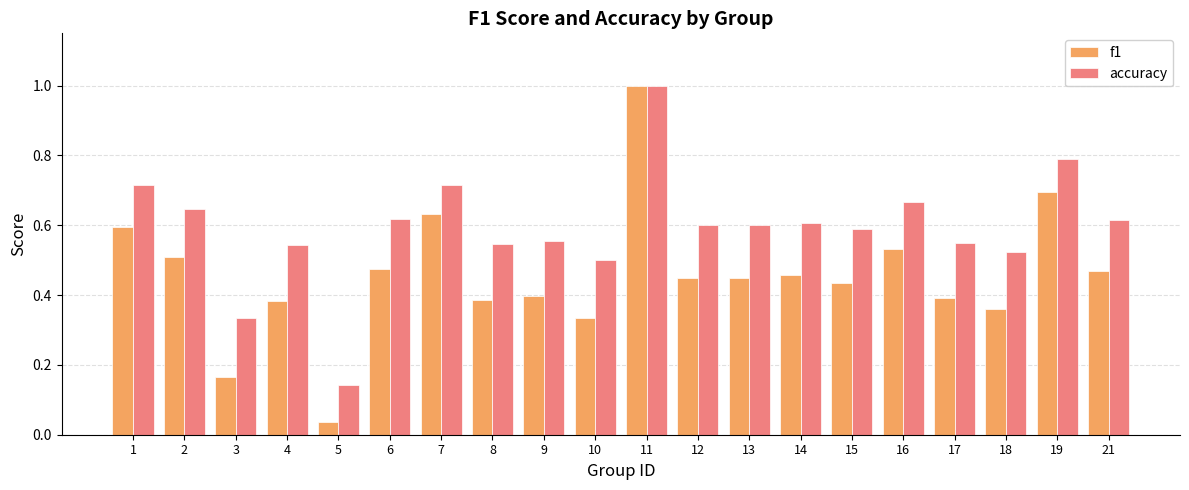

What is the sum of the accuracy values at 4 and 12?

1.1